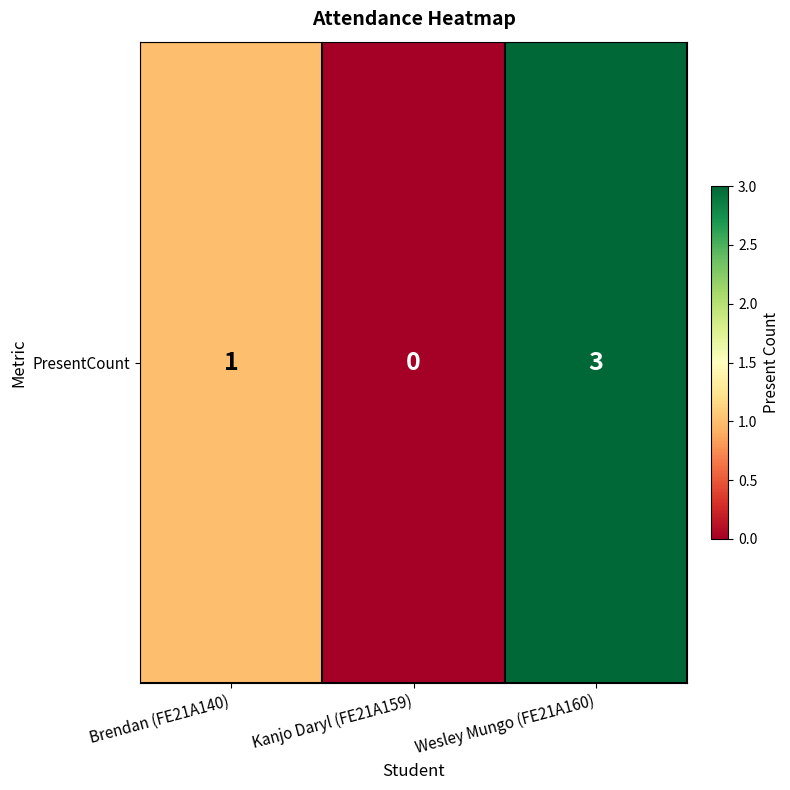

How many values are below 1?

1